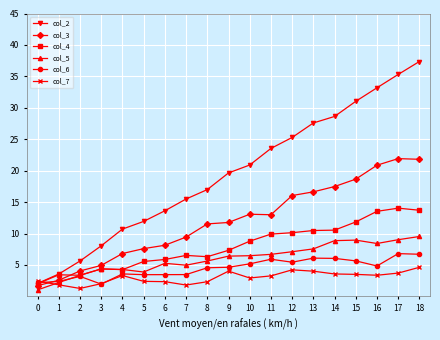

Which series changed the most between 3 and 13?

col_2